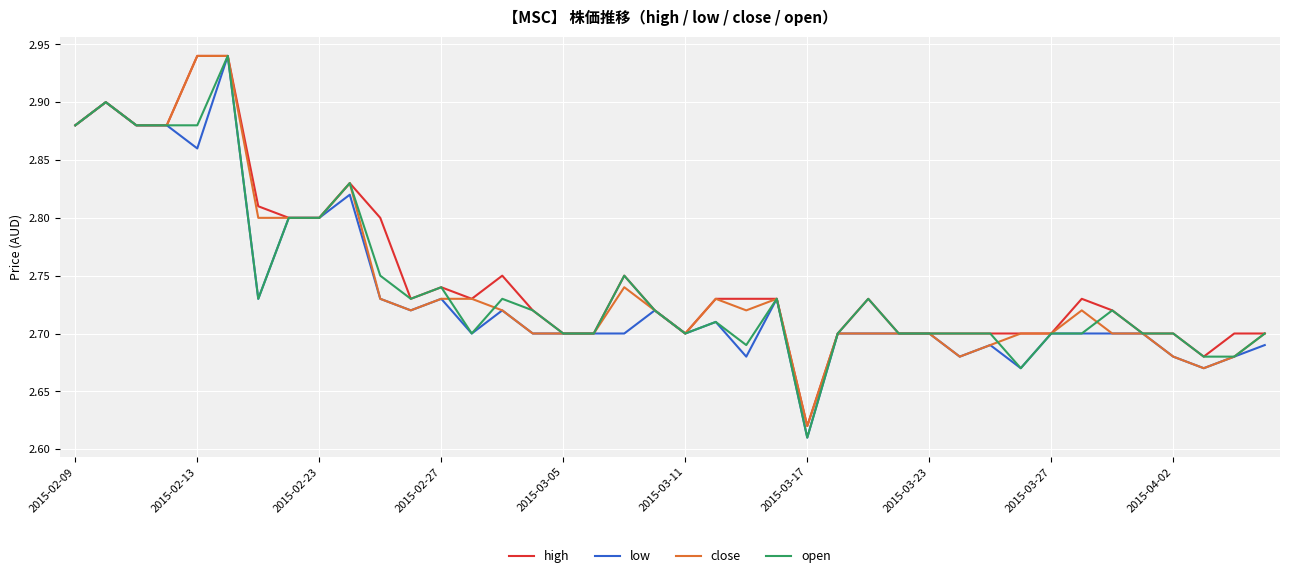

How many lines are shown in the chart?

4